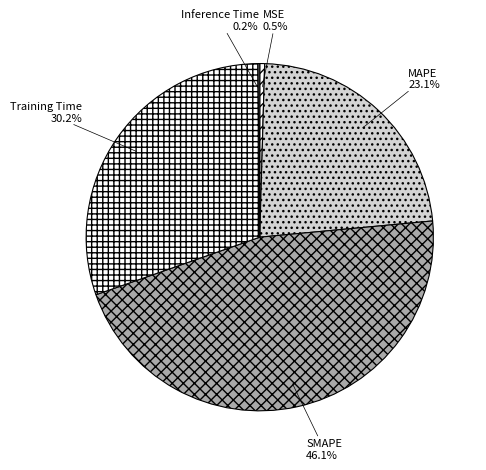

Which category has the biggest portion of the pie?

SMAPE